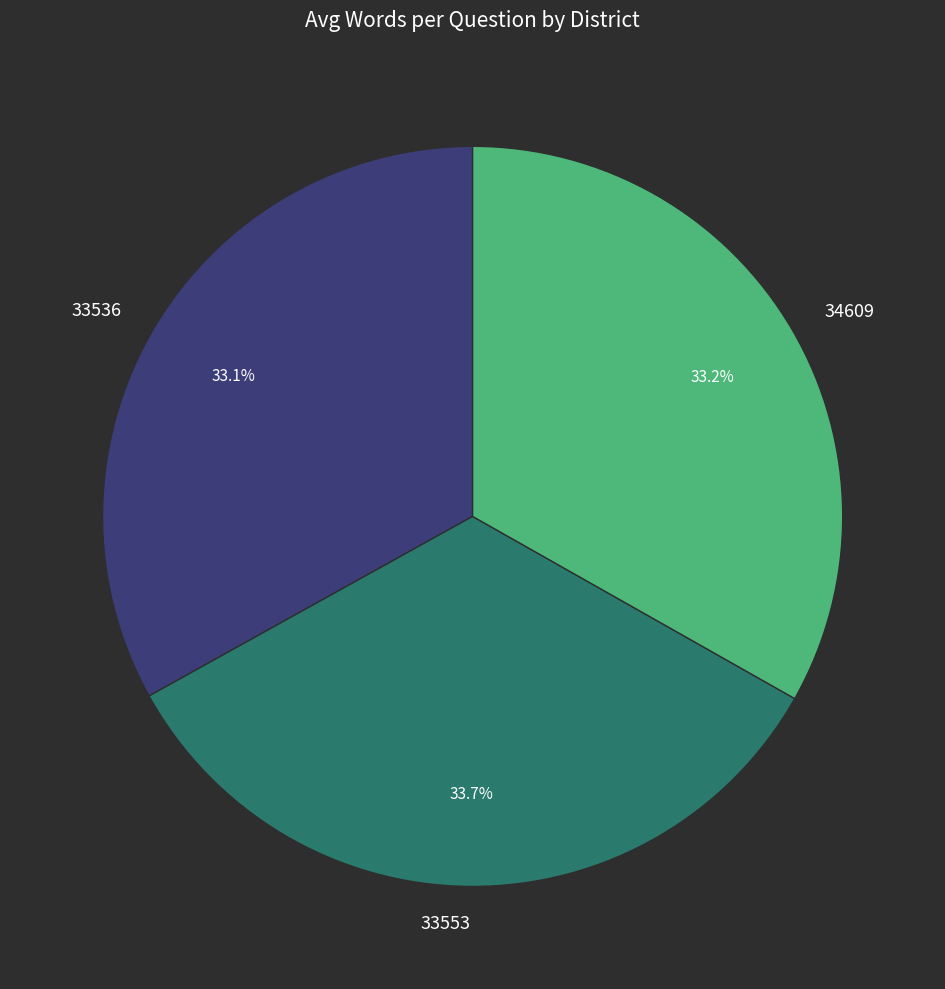

Which slice is the largest?

33553